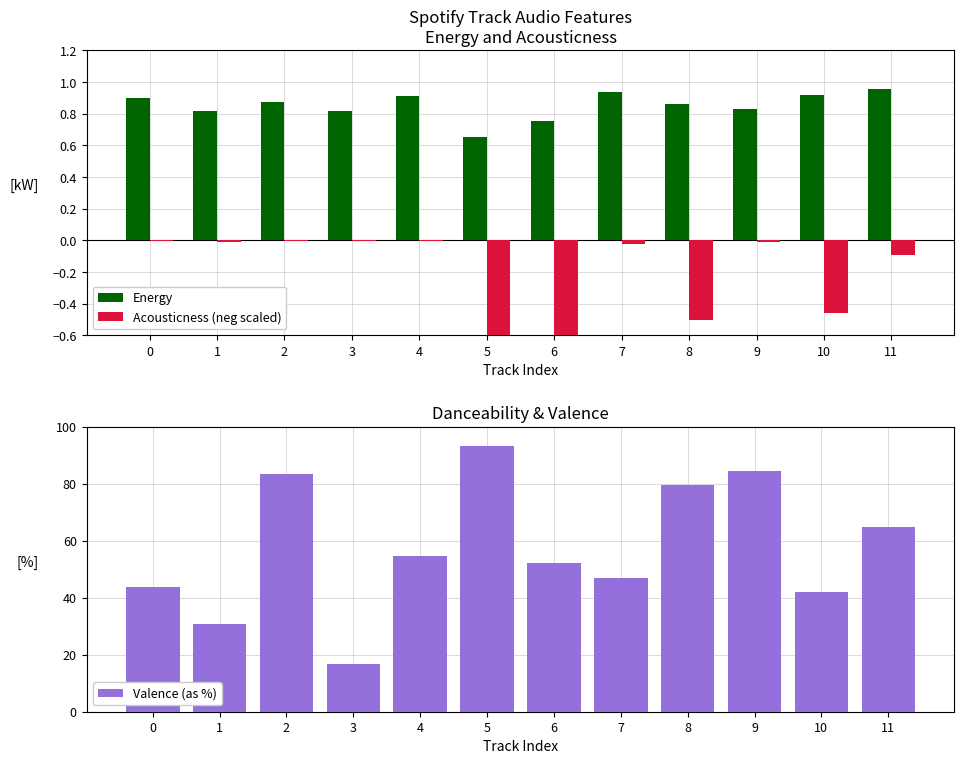

What is the value of the Energy bar at the 7th from the left?

0.8